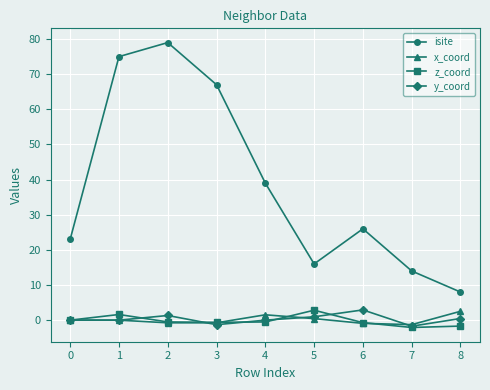

At which category does isite reach its first local peak?

2